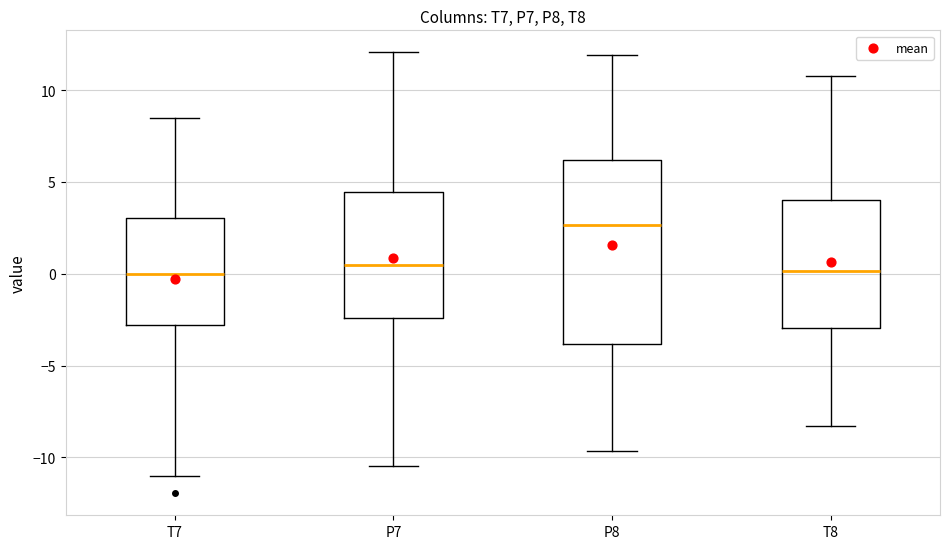

Which box is the tallest, from its lower edge to its upper edge?

P8